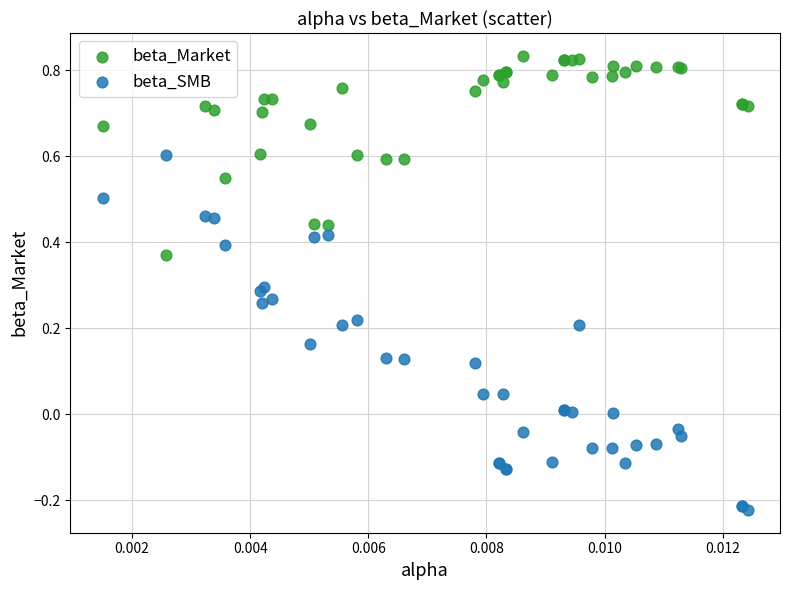

What are all the series names shown in the legend?

beta_Market, beta_SMB